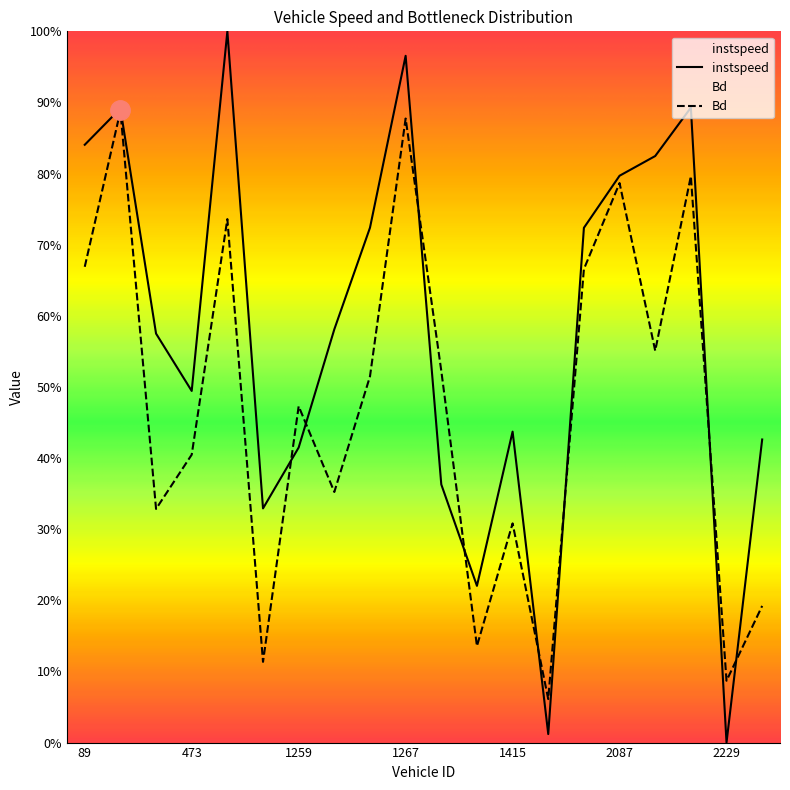

What is the sum of all instspeed values?

11.5